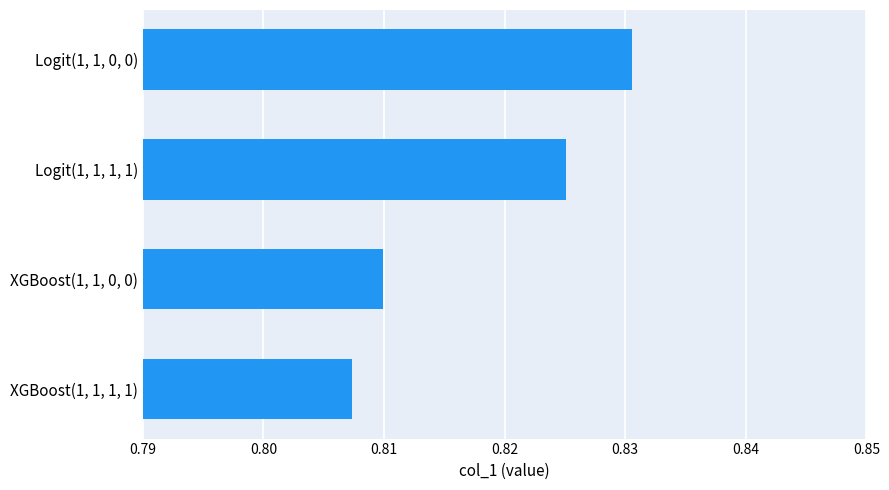

Count the values in the range 0 to 1.

4